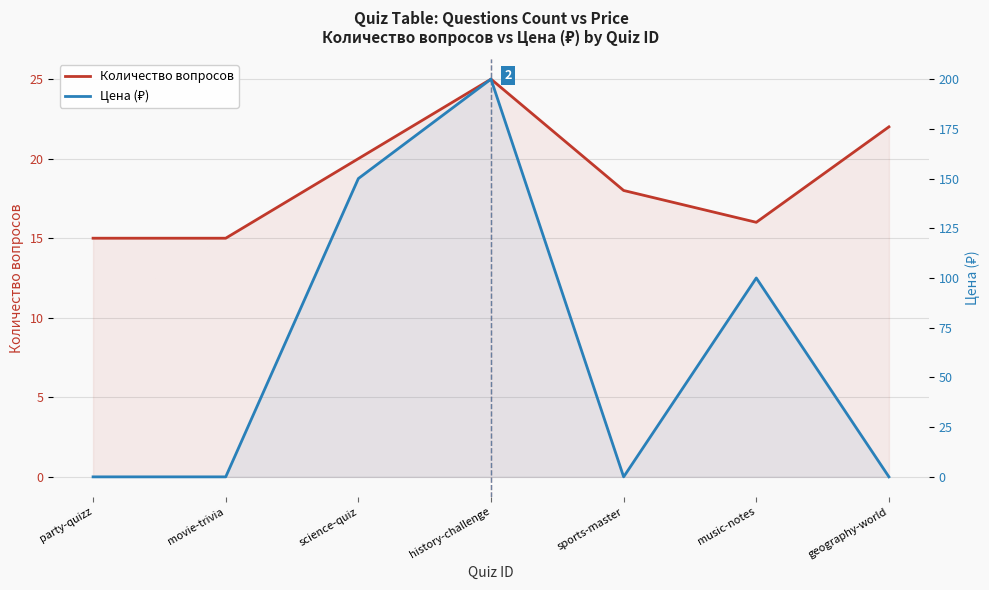

List the series in order of their overall mean, highest first.

Цена (₽), Количество вопросов